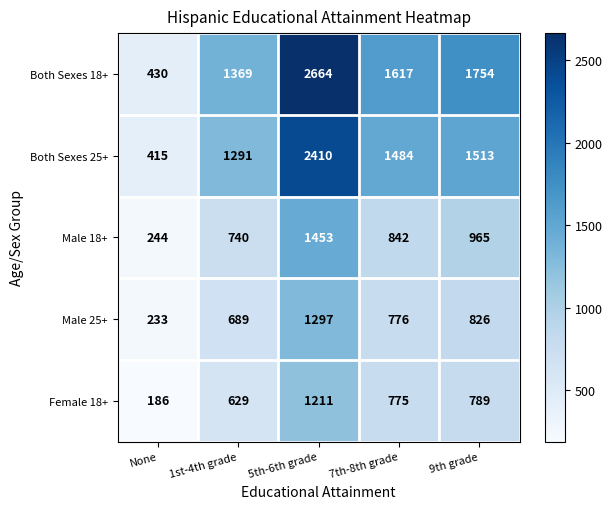

The value of Male 25+ at 1st-4th grade is 192. True or false?

False